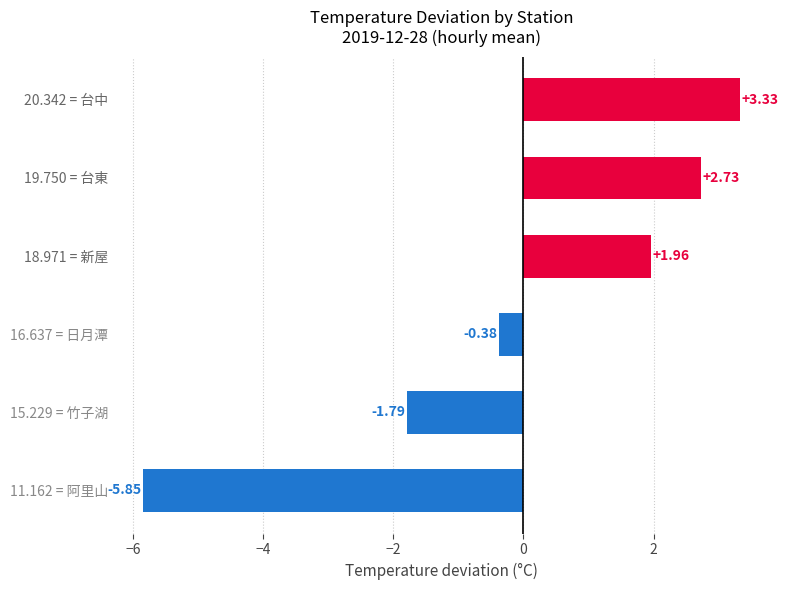

List the labels in order of value, smallest first.

11.162 = 阿里山, 15.229 = 竹子湖, 16.637 = 日月潭, 18.971 = 新屋, 19.750 = 台東, 20.342 = 台中